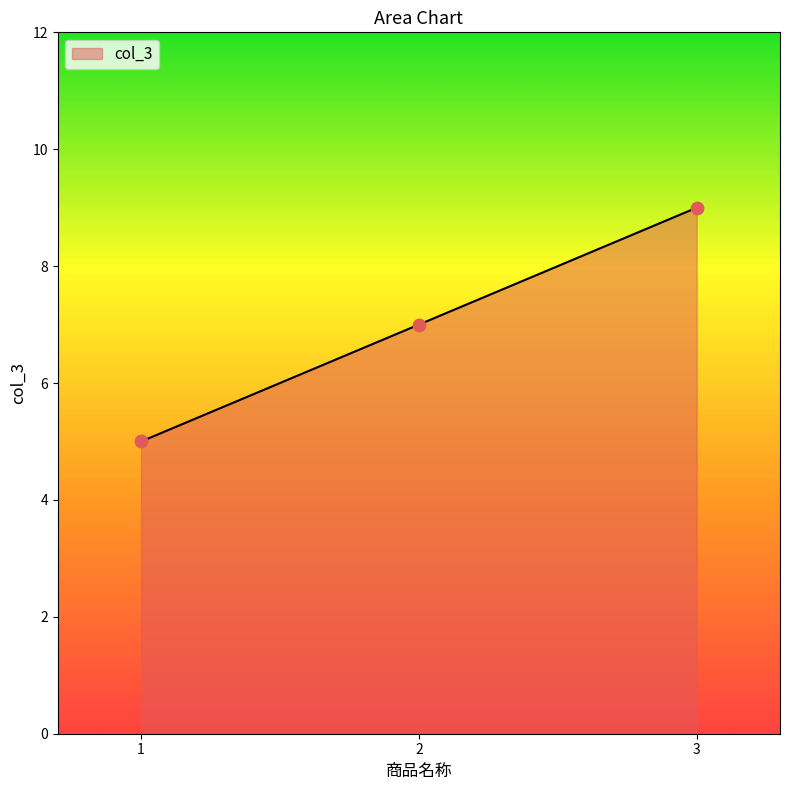

Approximately how many times larger is the value at 2 compared to 3?

0.8